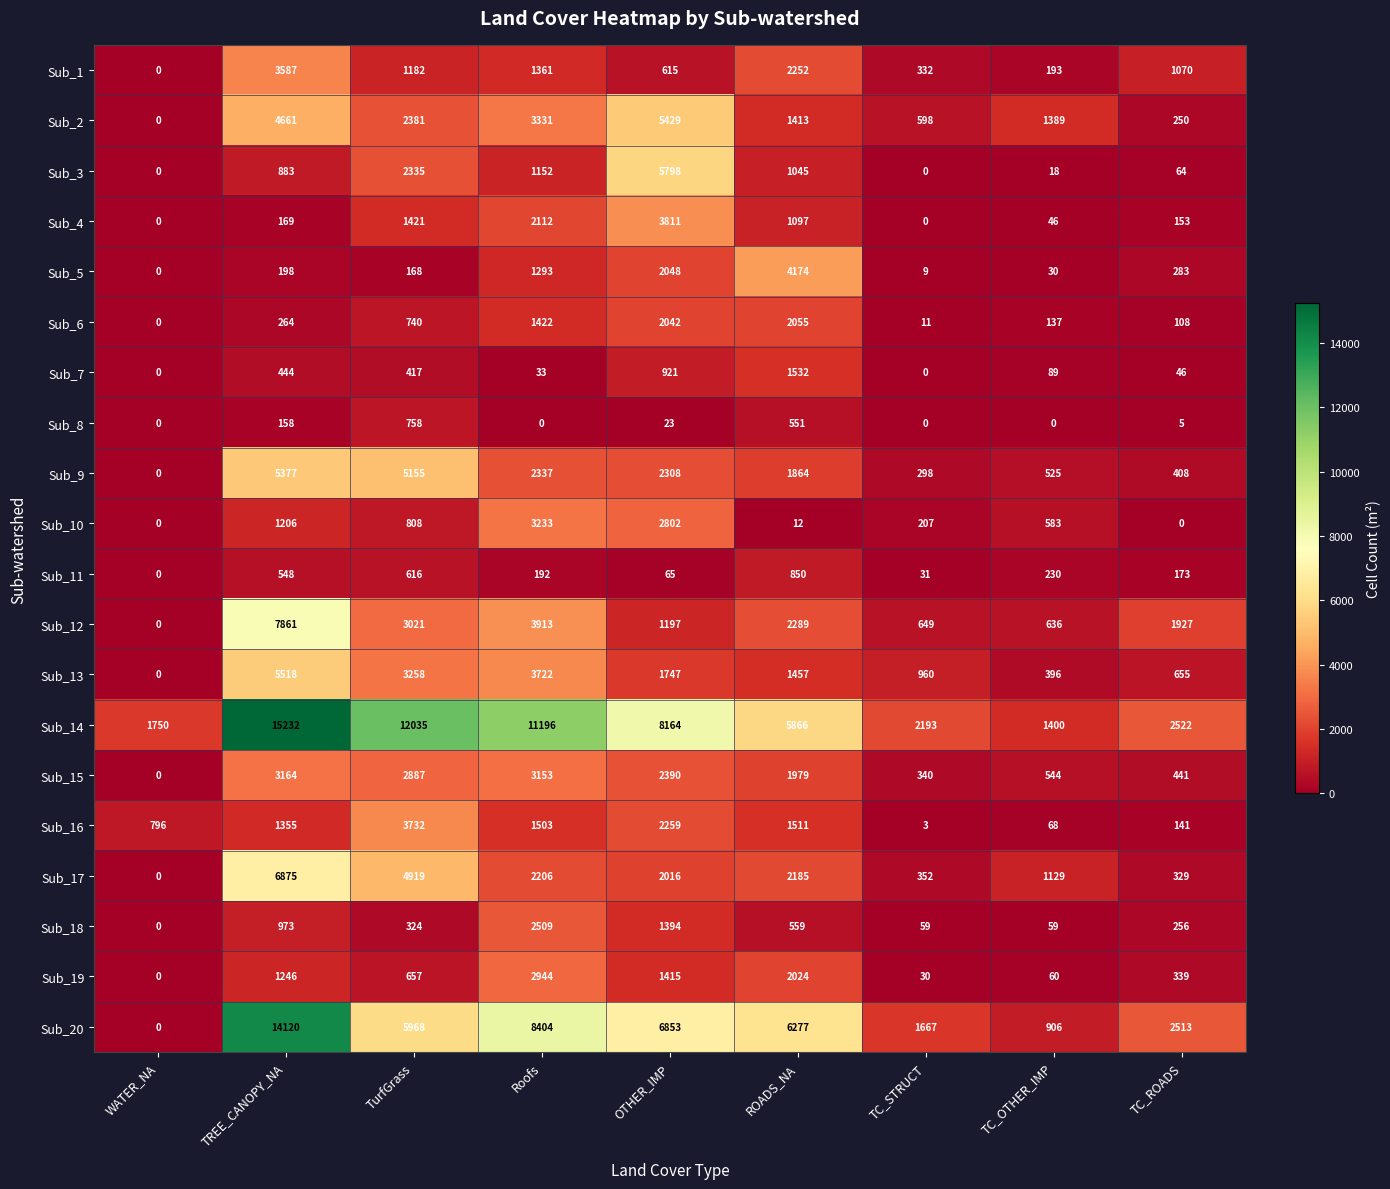

Count the number of categories in the chart.

9